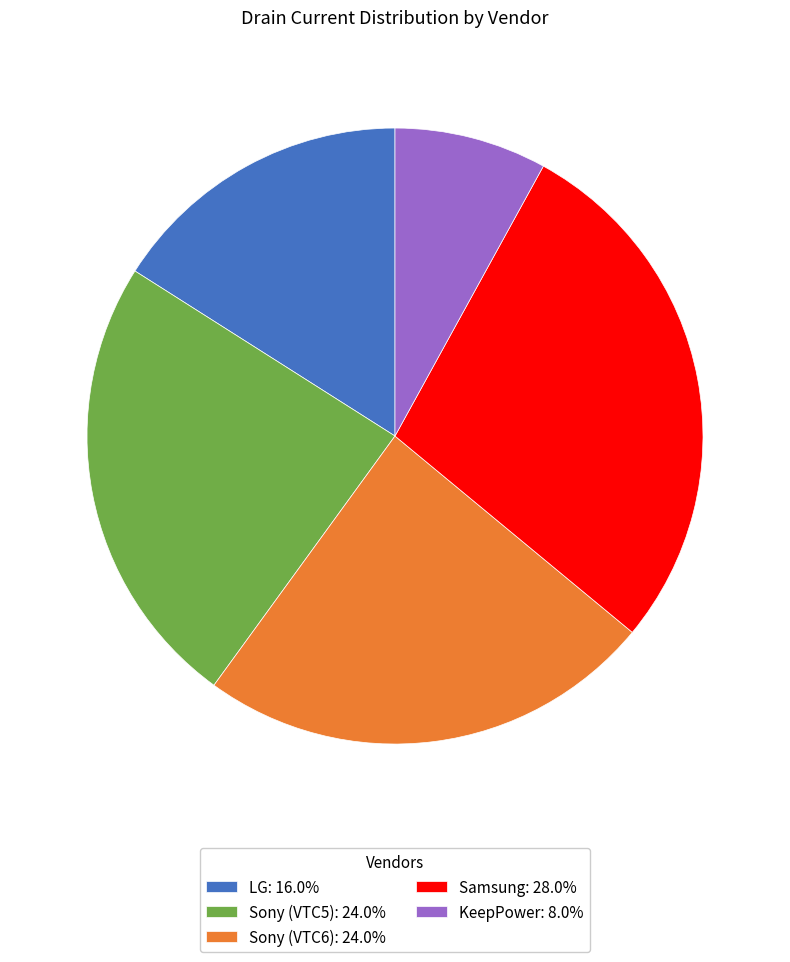

What is the ratio of the value at LG: 16.0% to the value at KeepPower: 8.0%?

2.0